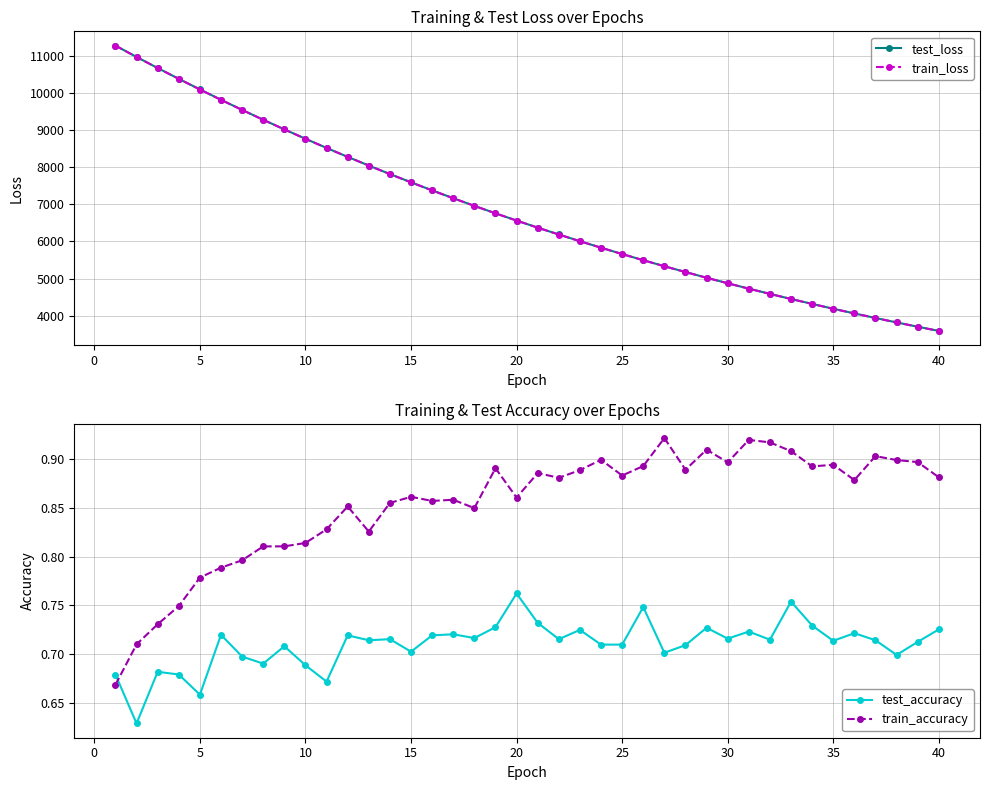

Count the train_accuracy values in the range 0 to 1.

40